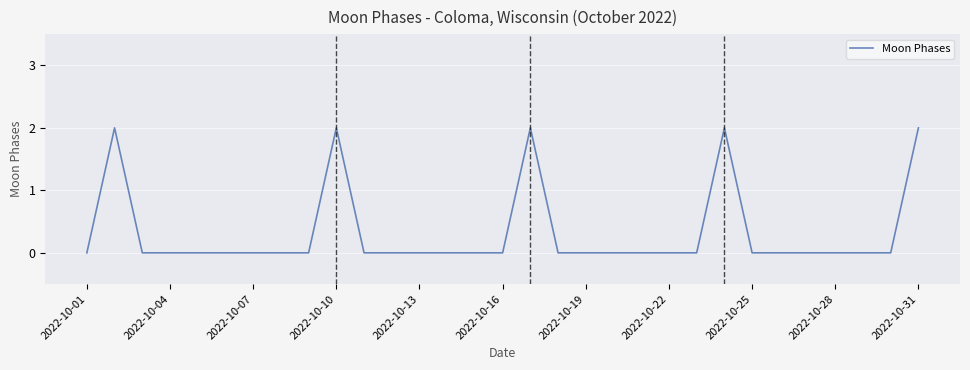

How many lines are shown in the chart?

1